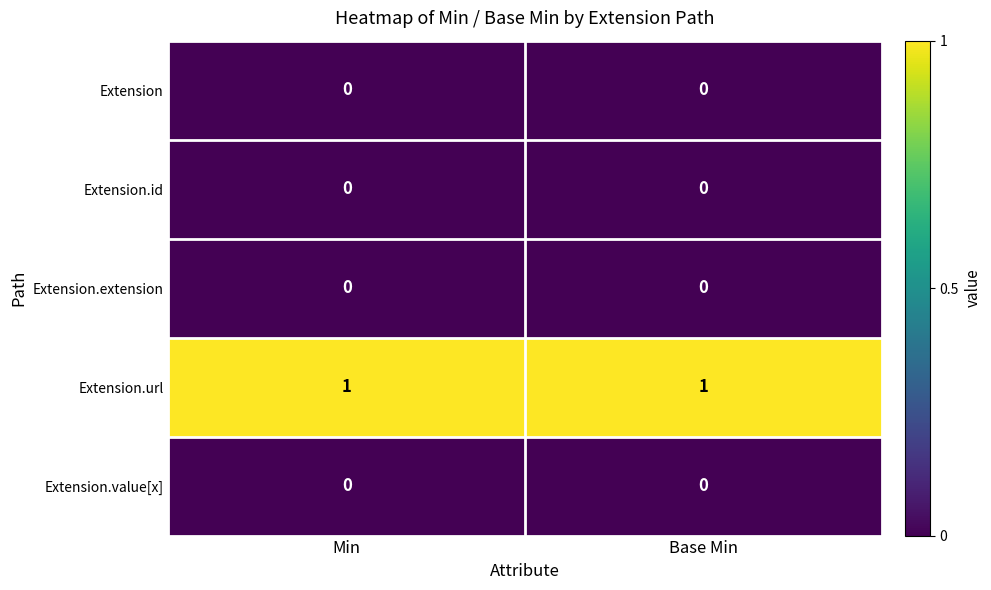

How many categories are shown in the chart?

2